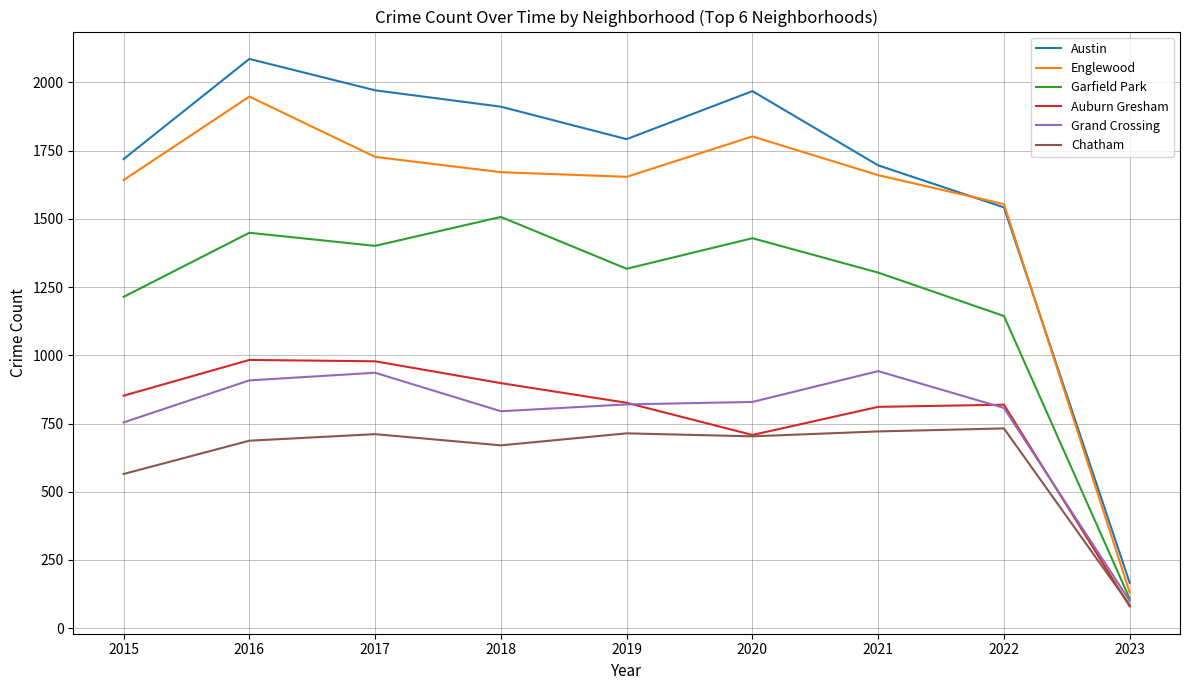

True or false: Auburn Gresham and Grand Crossing intersect in this chart.

True